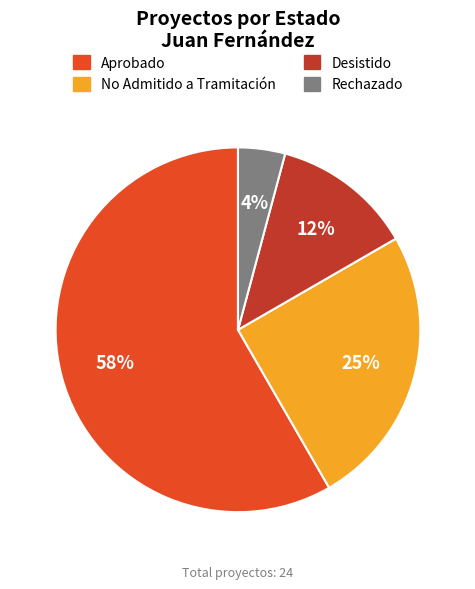

What is the largest slice in the pie chart?

Aprobado